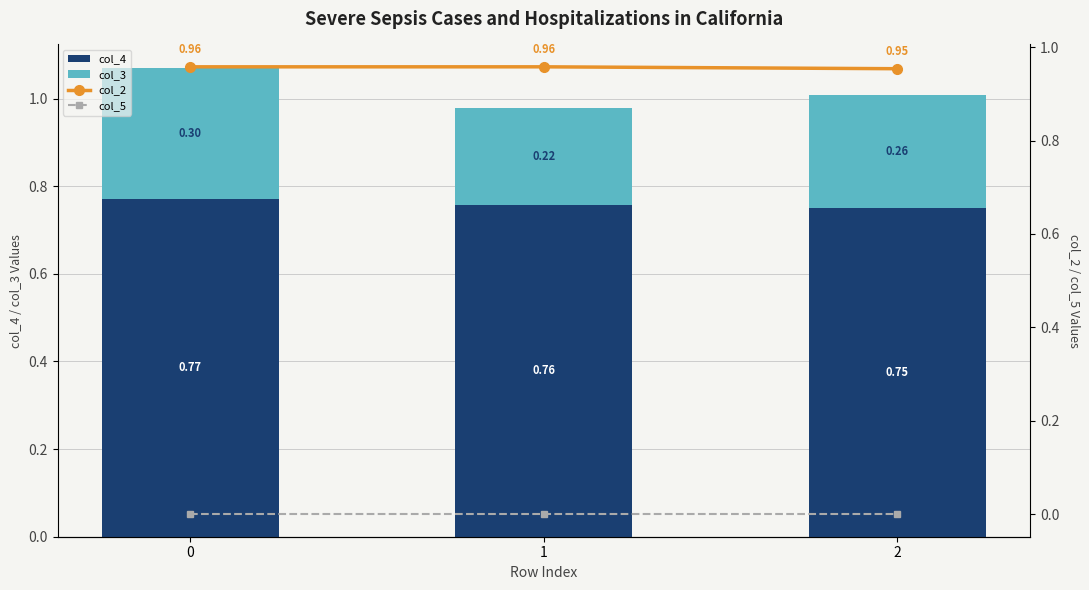

What are all the series names shown in the legend?

col_4, col_3, col_2, col_5